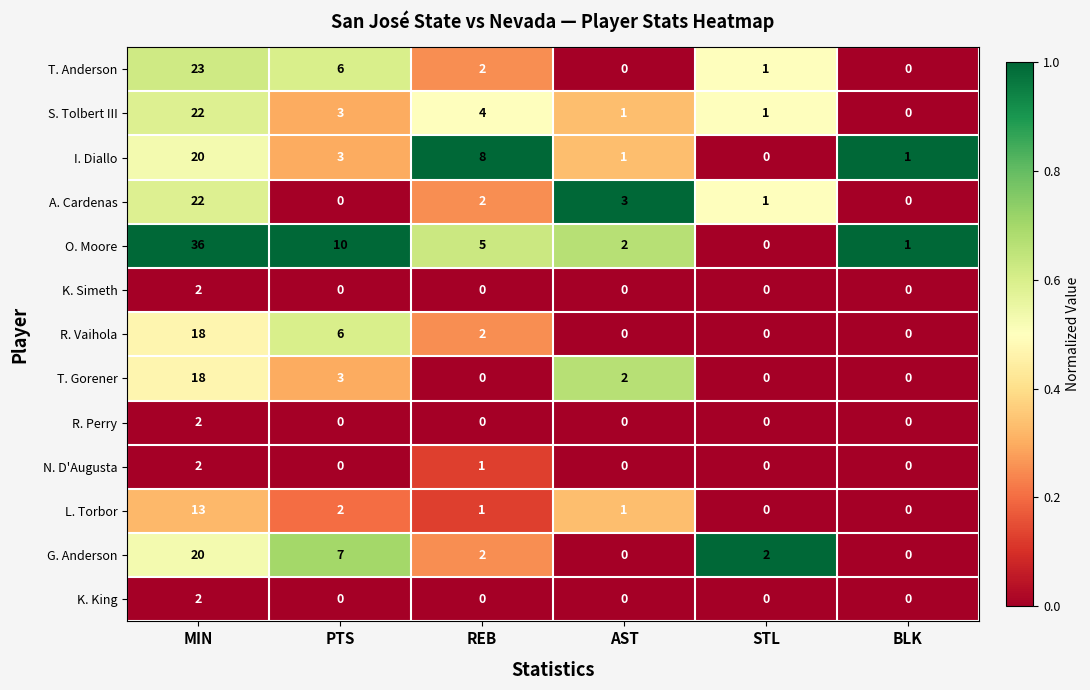

At which label does S. Tolbert III reach its minimum?

BLK